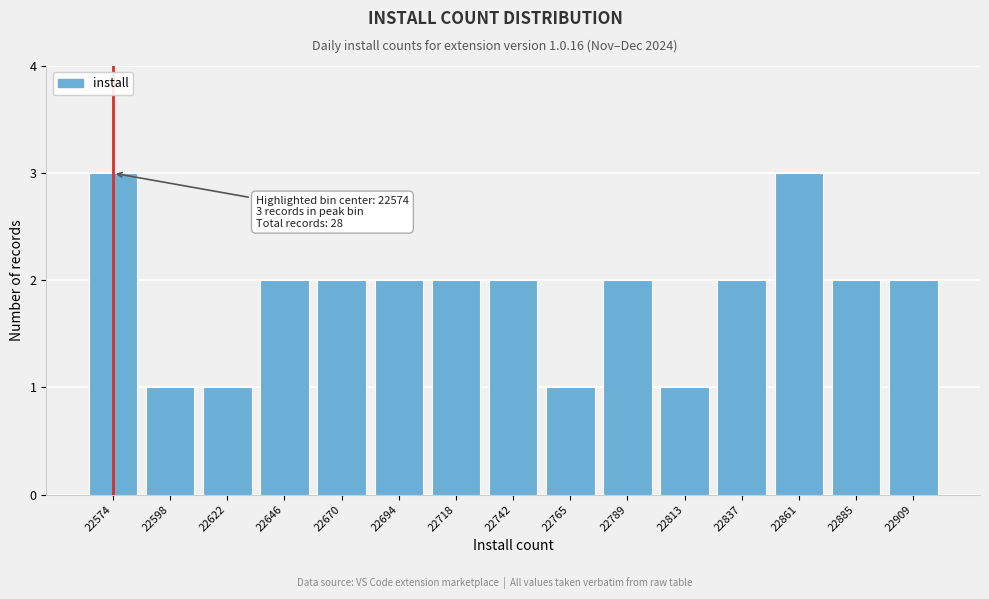

Reading left to right, what are all the values shown in this chart?

22574=3	22598=1	22622=1	22646=2	22670=2	22694=2	22718=2	22742=2	22765=1	22789=2	22813=1	22837=2	22861=3	22885=2	22909=2